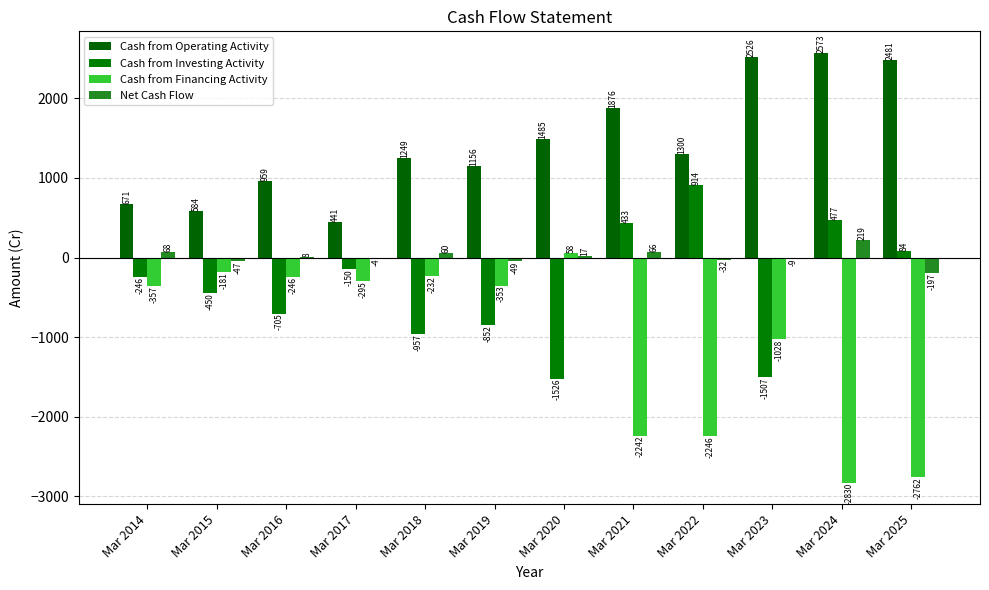

Which category has the lowest value across all series?

Mar 2024